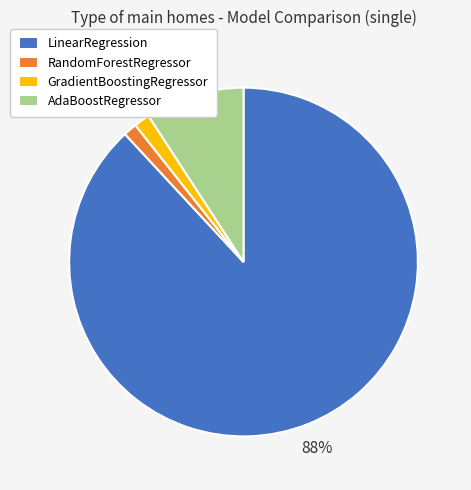

What is the largest slice in the pie chart?

LinearRegression